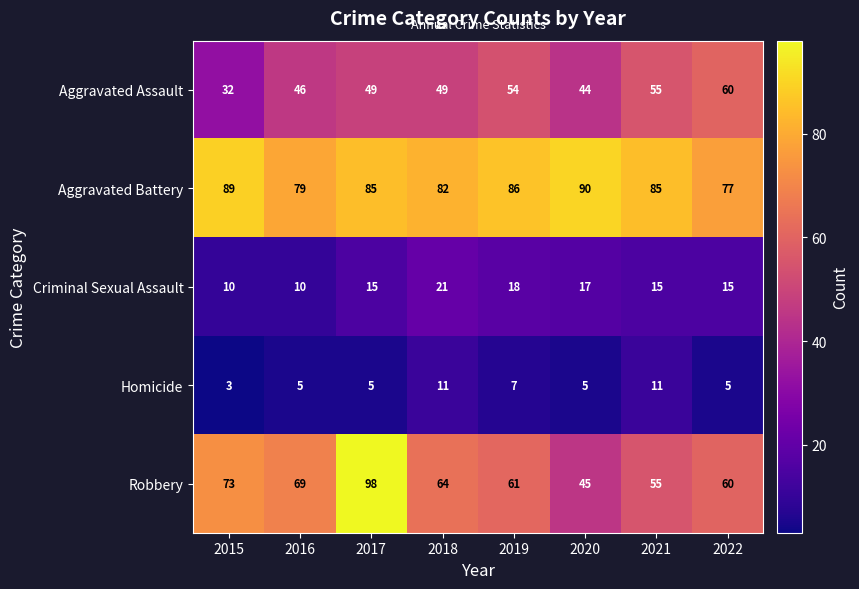

Read the Aggravated Assault value at 2016, to the nearest 5.

45